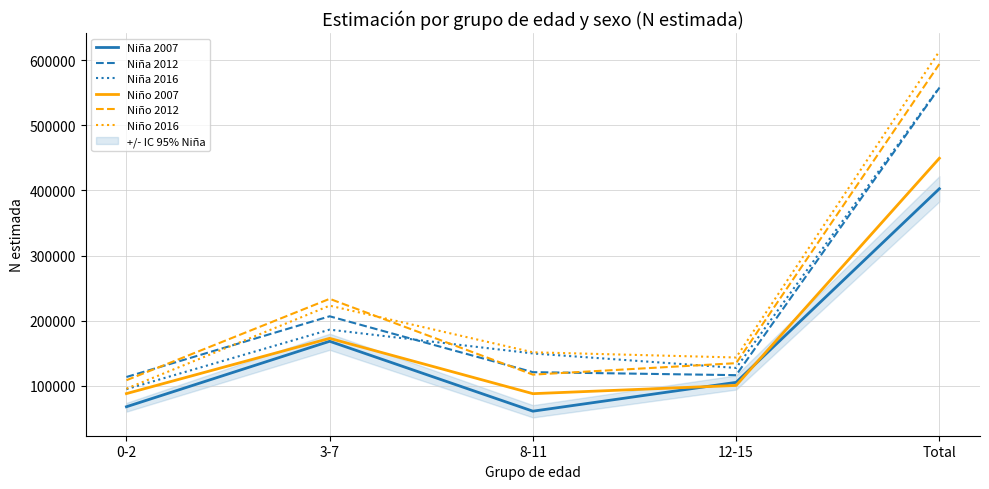

Reading left to right, transcribe all the data shown in this chart.

Niña 2007: 67867	168419	61057	105330	402674
Niña 2012: 113563	206796	120988	116384	557731
Niña 2016: 94883	186282	149721	127483	558368
Niño 2007: 88051	172900	87956	100605	449512
Niño 2012: 108596	233612	117204	134807	594219
Niño 2016: 95642	223146	151487	143521	613797